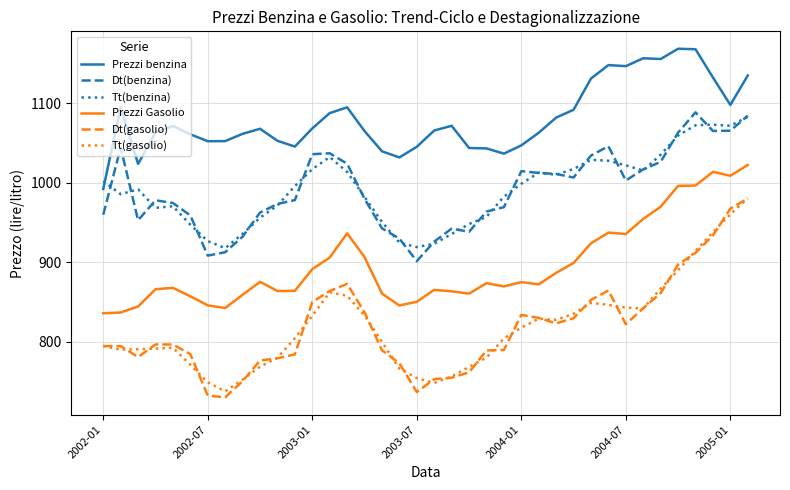

Which series has the largest range (max minus min)?

Dt(gasolio)